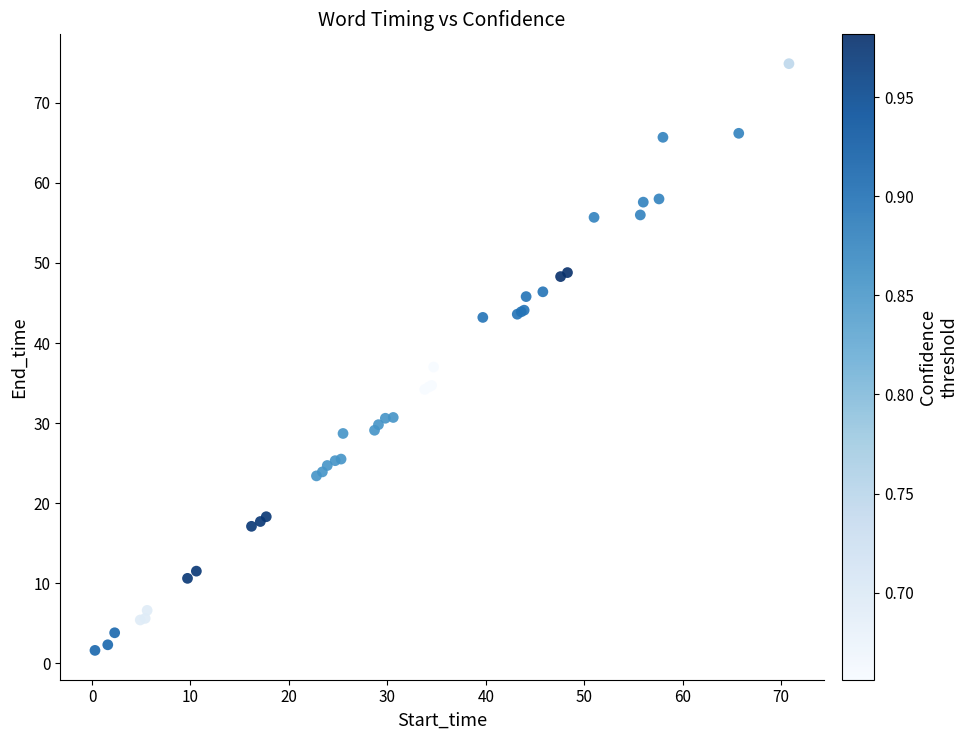

What Y value in the scatter plot is closest to 38?

37.0